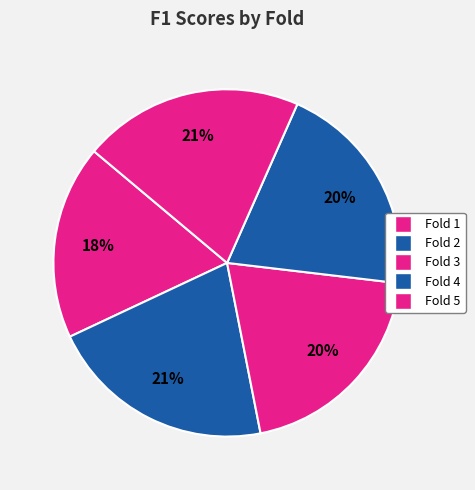

Is Fold 2 the majority of the pie?

No